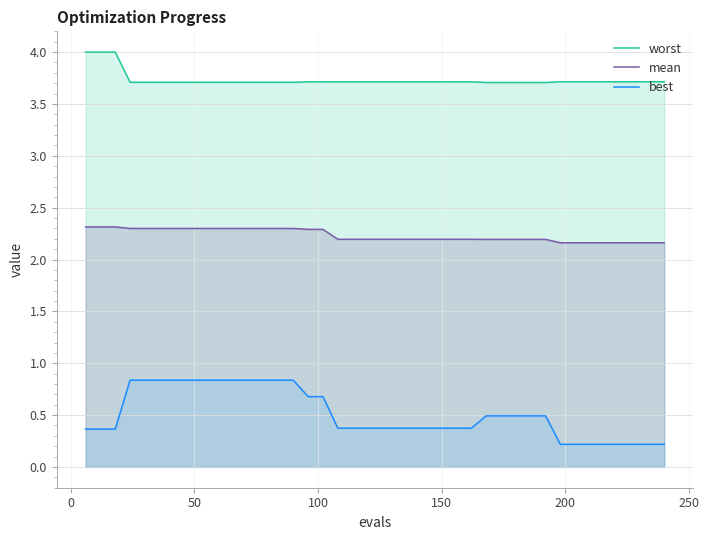

True or false: mean and best cross at least once.

False